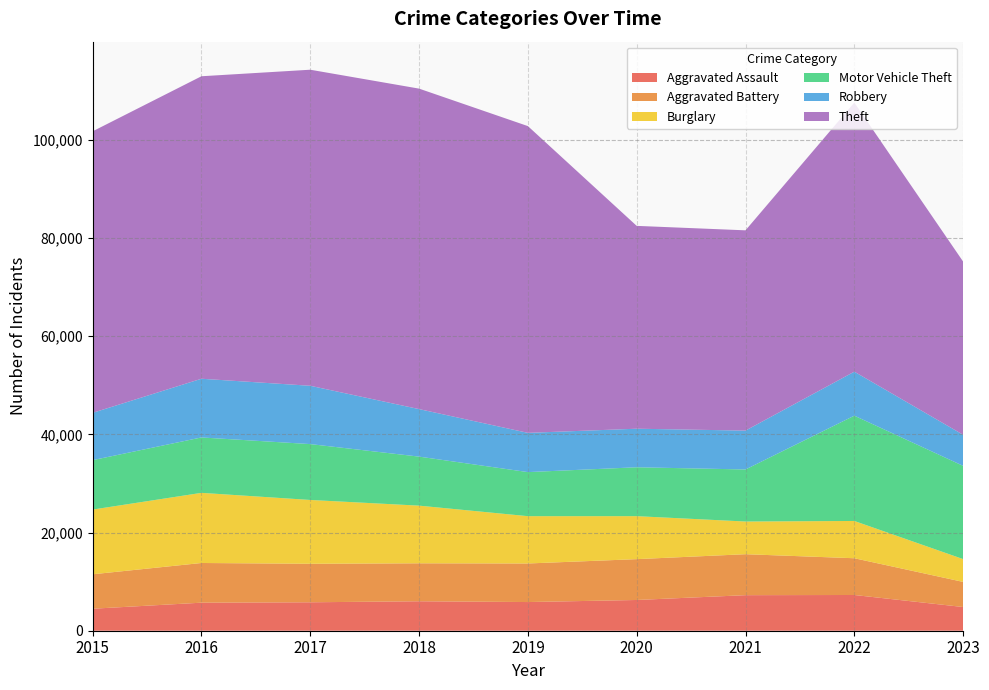

Reading left to right, extract all data points from this chart.

Aggravated Assault: 2015=4480	2016=5712	2017=5793	2018=6001	2019=5841	2020=6262	2021=7242	2022=7279	2023=4829
Aggravated Battery: 2015=7018	2016=8086	2017=7845	2018=7734	2019=7857	2020=8320	2021=8347	2022=7488	2023=5118
Burglary: 2015=13184	2016=14289	2017=13001	2018=11747	2019=9638	2020=8757	2021=6659	2022=7592	2023=4646
Motor Vehicle Theft: 2015=10068	2016=11286	2017=11380	2018=9985	2019=8977	2020=9959	2021=10602	2022=21449	2023=18993
Robbery: 2015=9638	2016=11960	2017=11880	2018=9681	2019=7995	2020=7855	2021=7918	2022=8965	2023=6330
Theft: 2015=57350	2016=61621	2017=64386	2018=65286	2019=62491	2020=41321	2021=40798	2022=54820	2023=35284